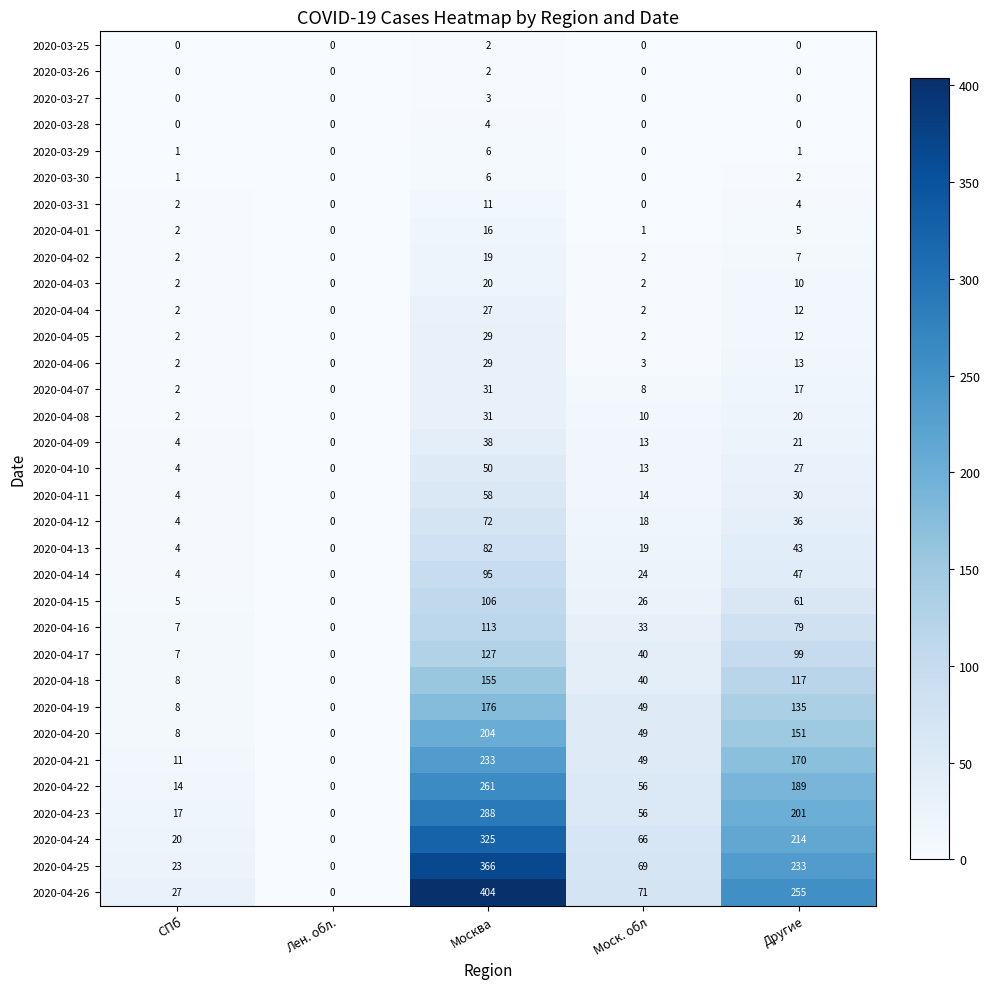

What is the sum of all 2020-04-19 values?

368